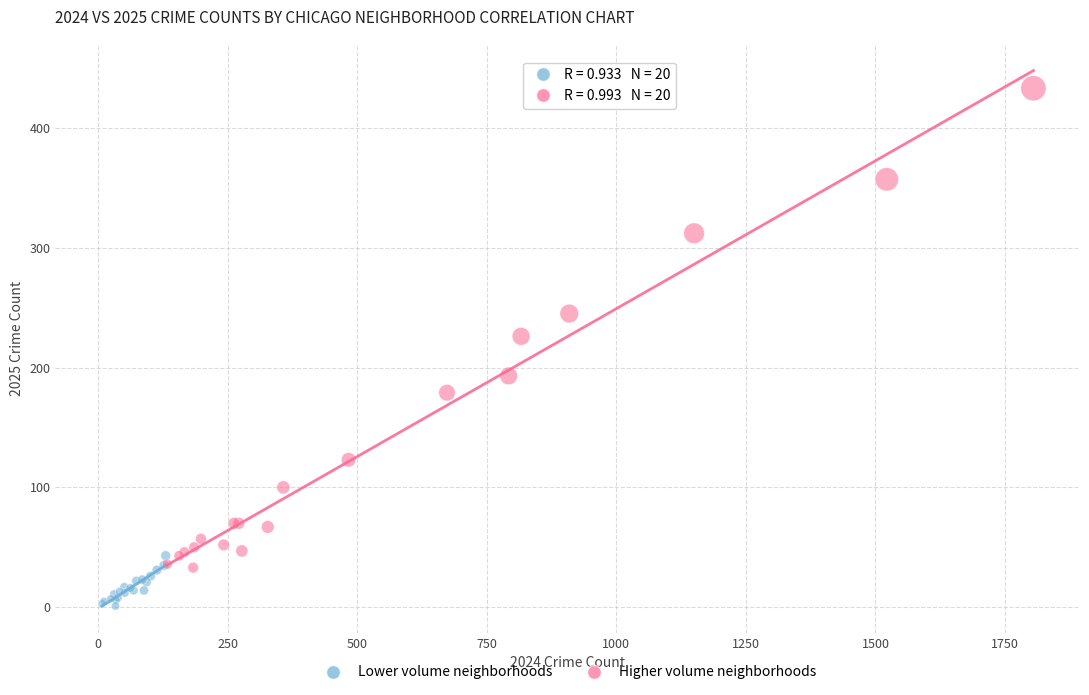

What are all the series names shown in the legend?

Lower volume neighborhoods, Higher volume neighborhoods